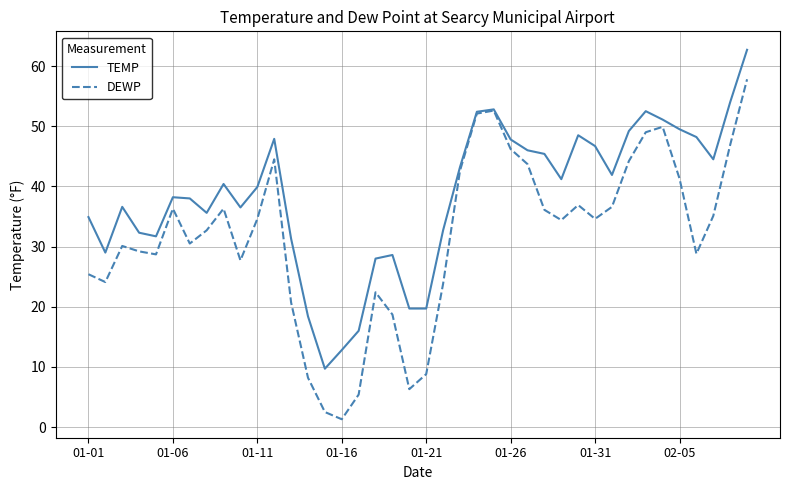

What is the maximum value shown in the chart?

62.7